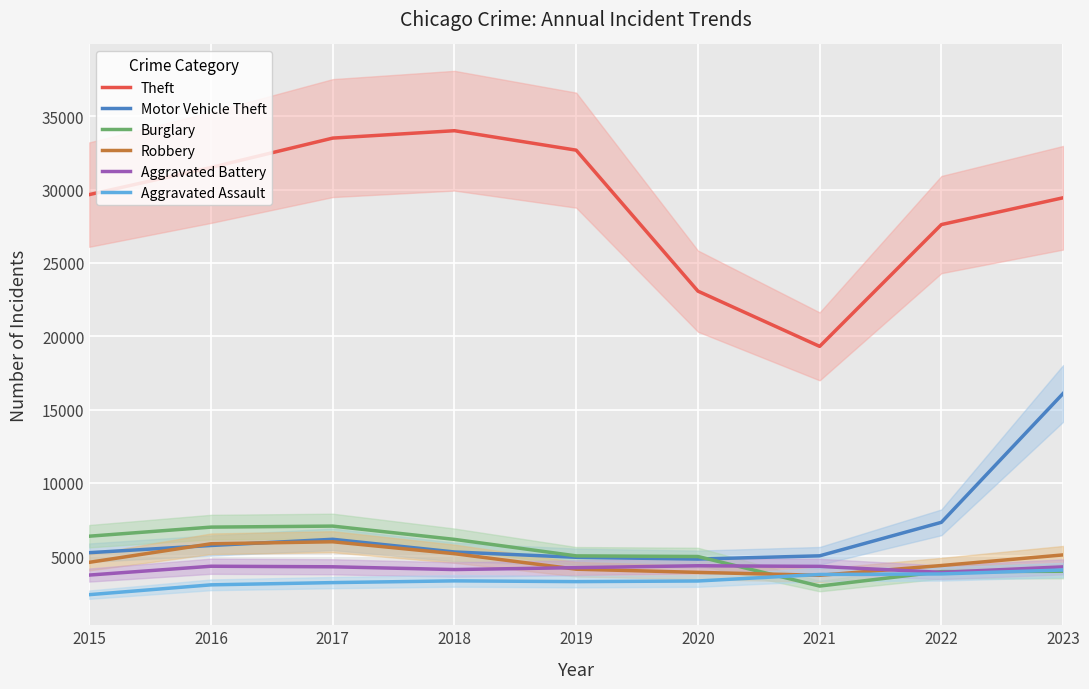

What is the total value across all series at 2015?

51947